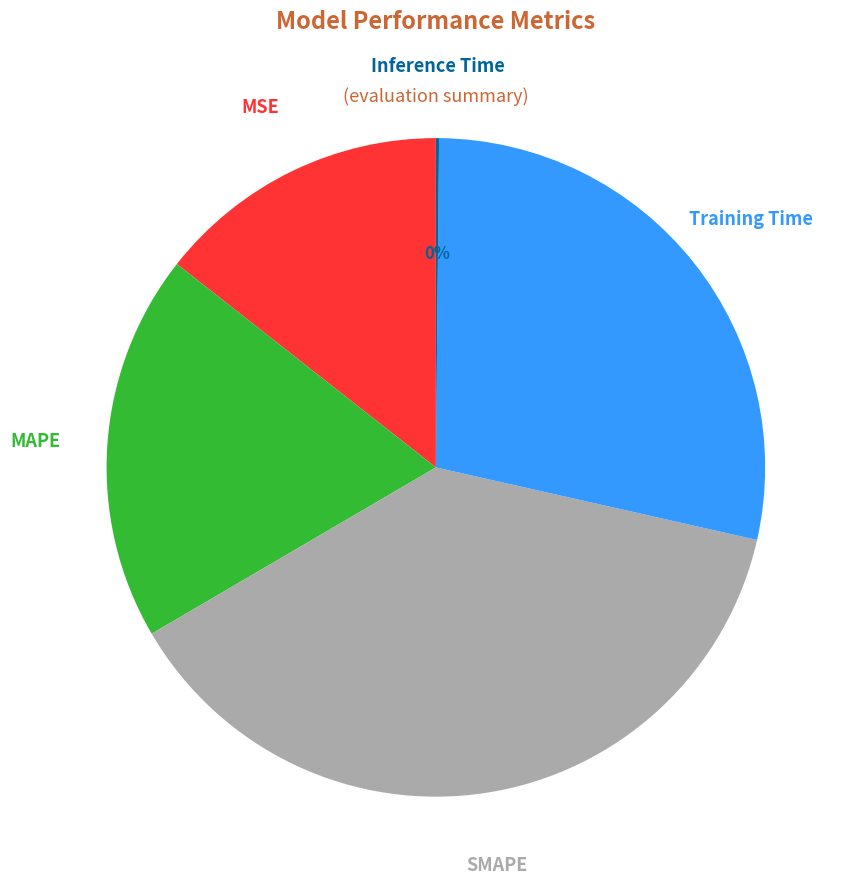

Does any single category account for the majority?

No